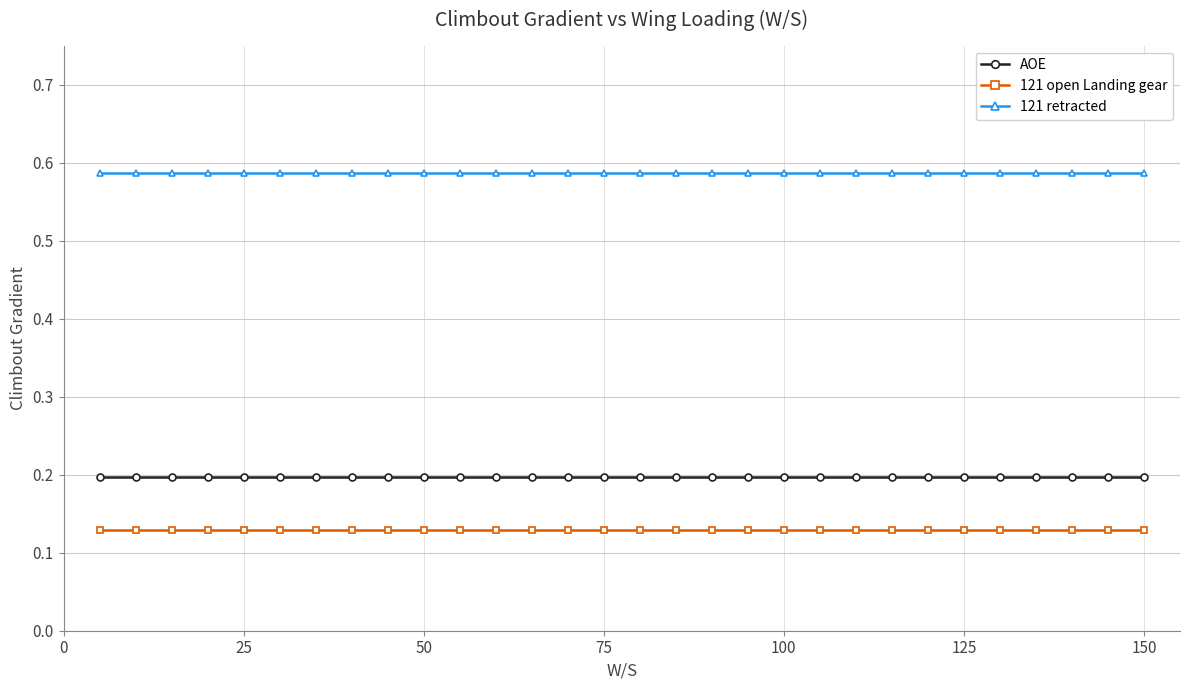

True or false: 121 retracted and AOE intersect in this chart.

False